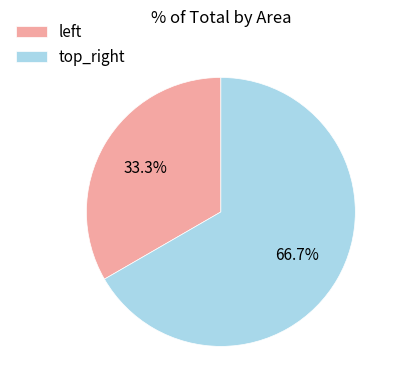

To the nearest percent, what portion does top_right represent?

67%